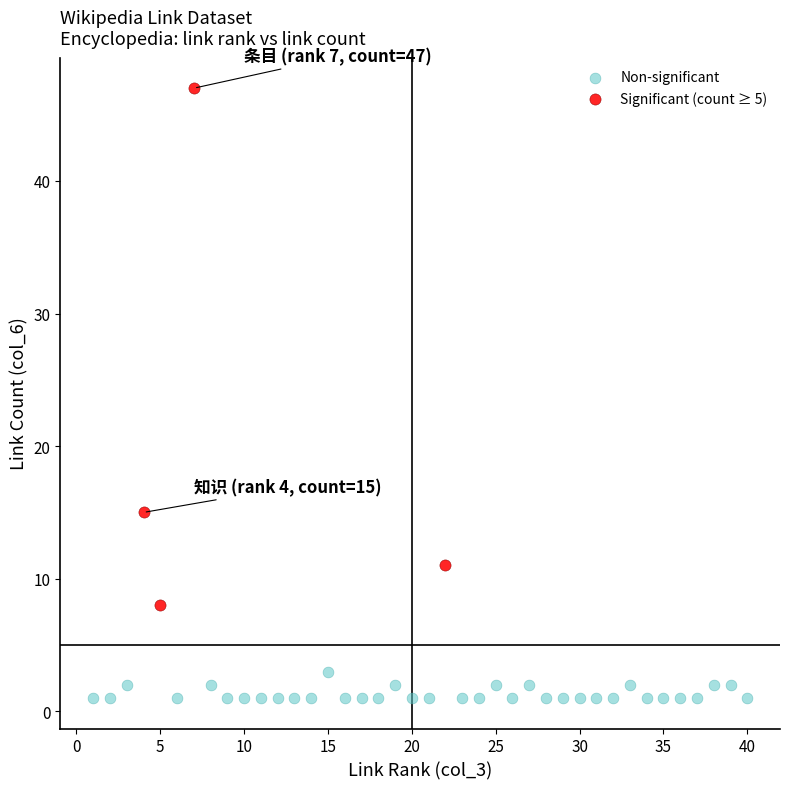

Which series has the widest spread of Y values?

Significant (count ≥ 5)